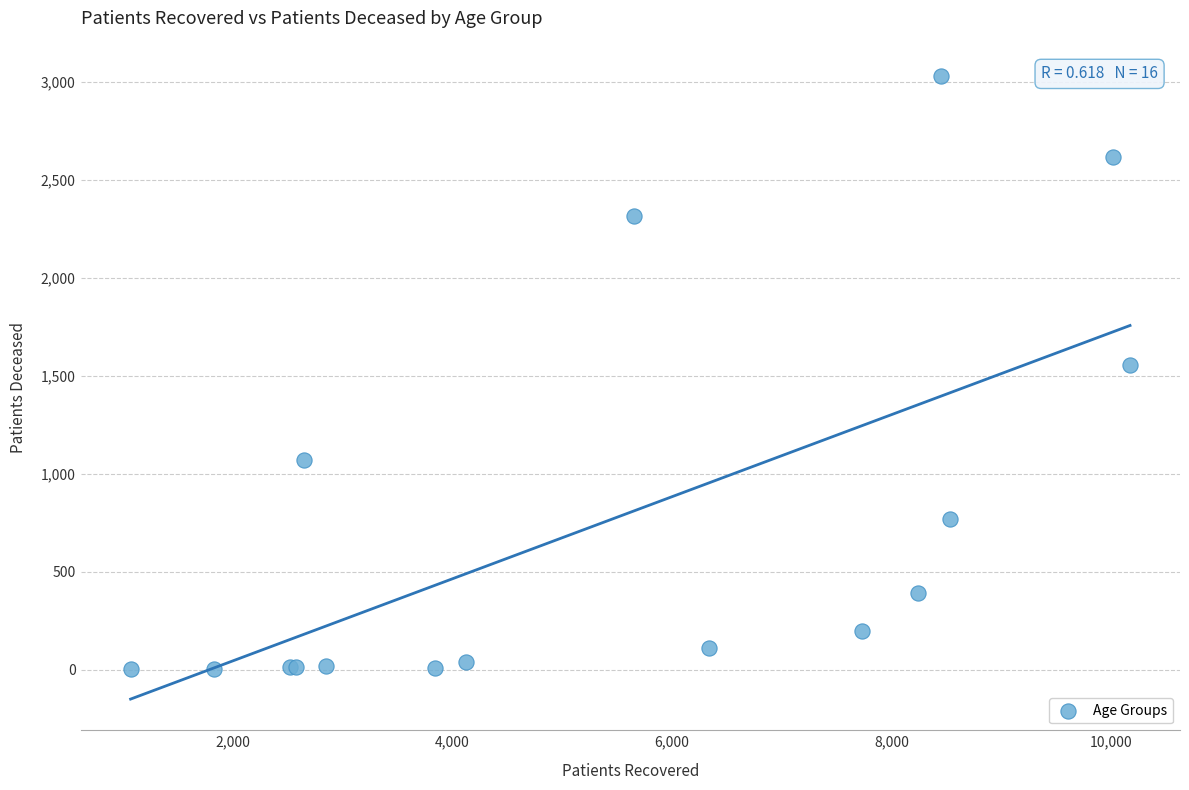

What Y value in the scatter plot is closest to 1516?

1554